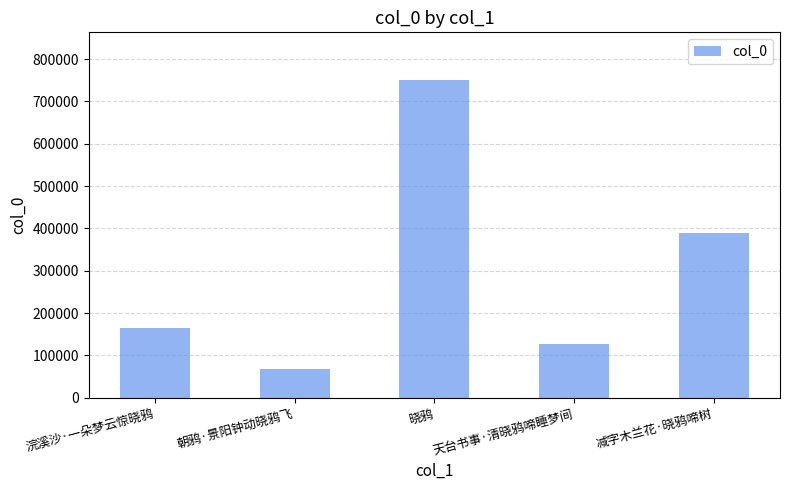

At which category does the chart reach its minimum across all series?

朝鸦·景阳钟动晓鸦飞